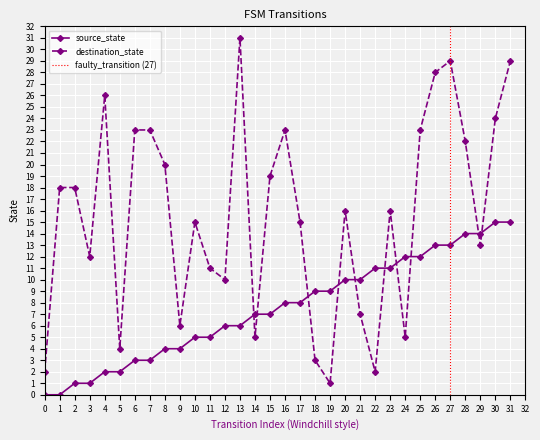

At how many categories does at least one series exceed 24?

5